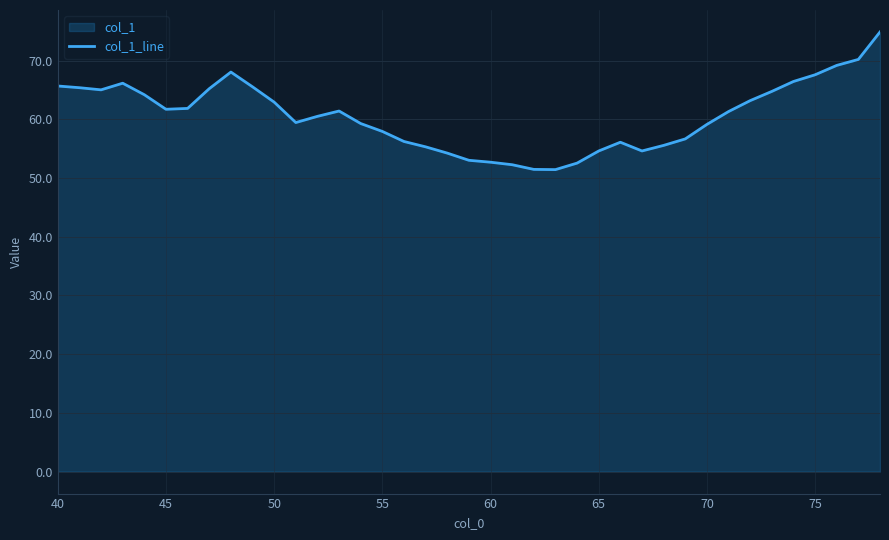

What is the change in value from 45 to 65?

-7.1